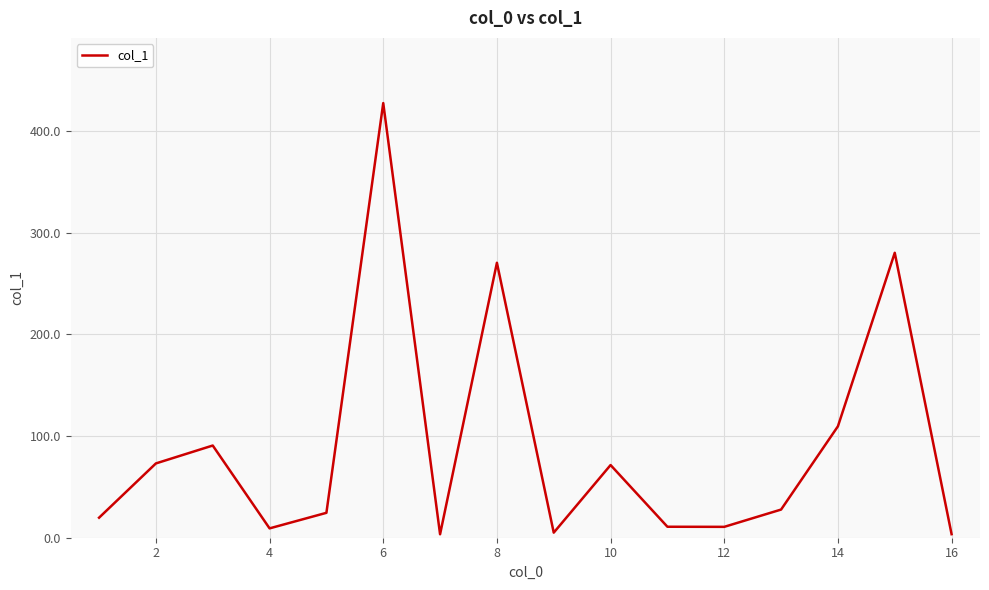

What is the difference between the maximum and minimum values?

424.2